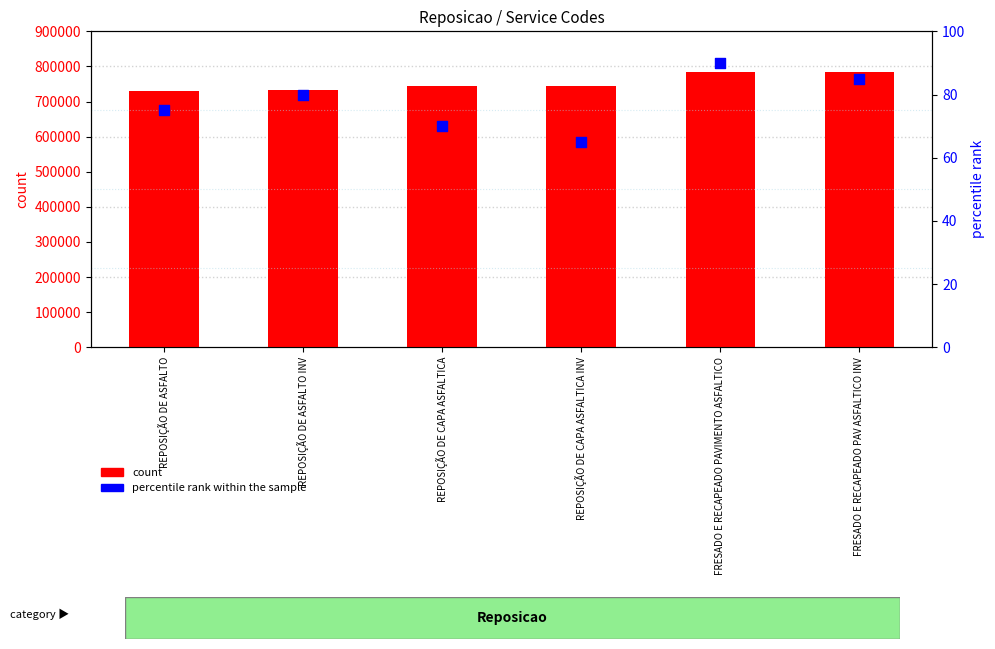

What is the total value across all series at FRESADO E RECAPEADO PAV ASFALTICO INV?

785585